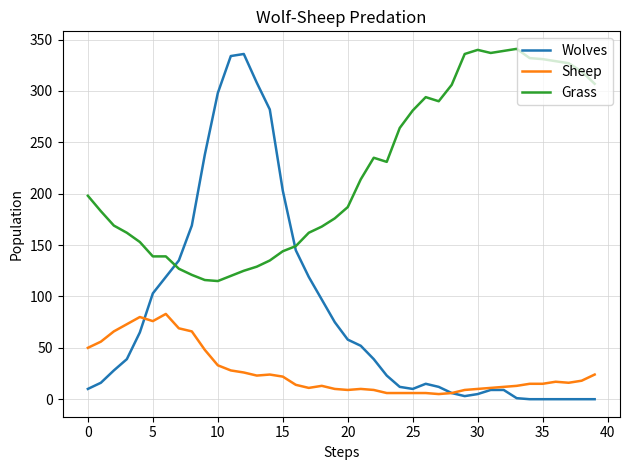

Rank the series by their maximum value, from highest to lowest.

Grass, Wolves, Sheep